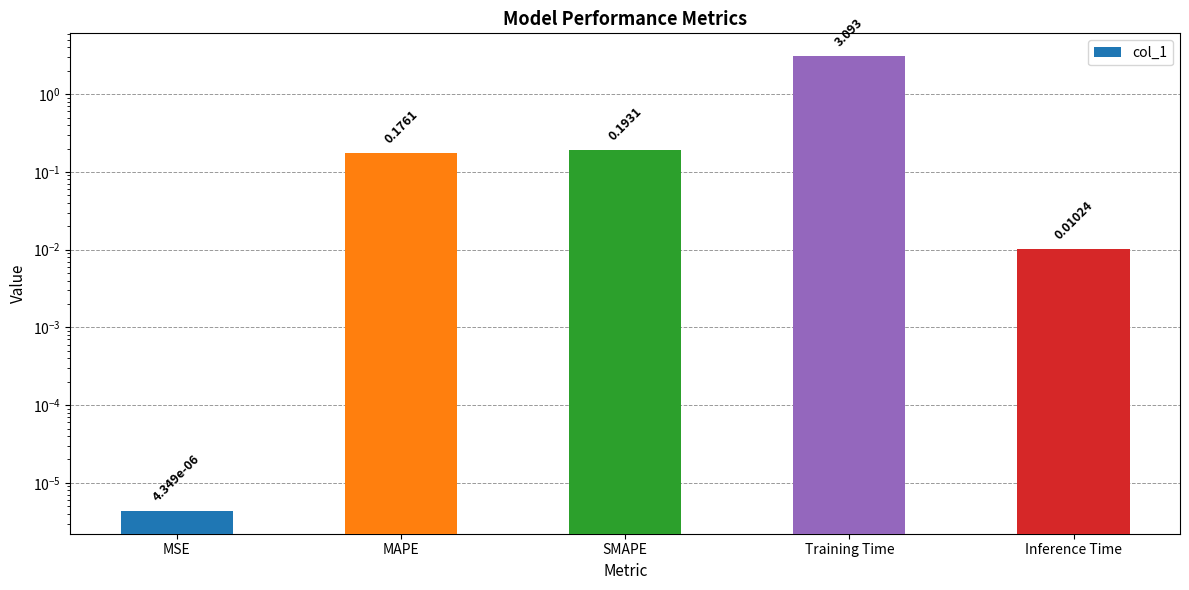

Is it true that the value at MAPE is 0.3?

False